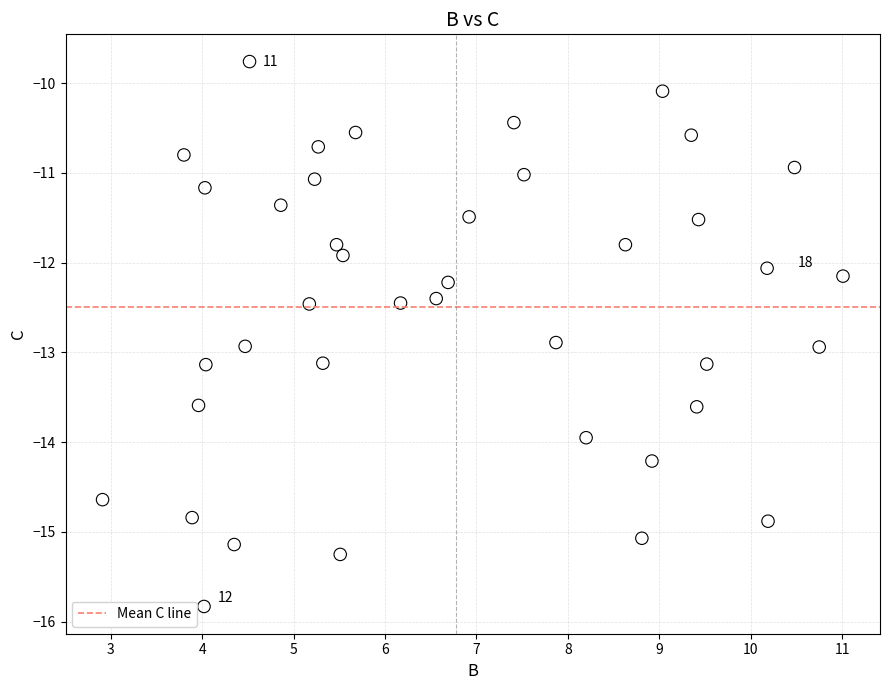

What is the range of X values (max minus min)?

8.1